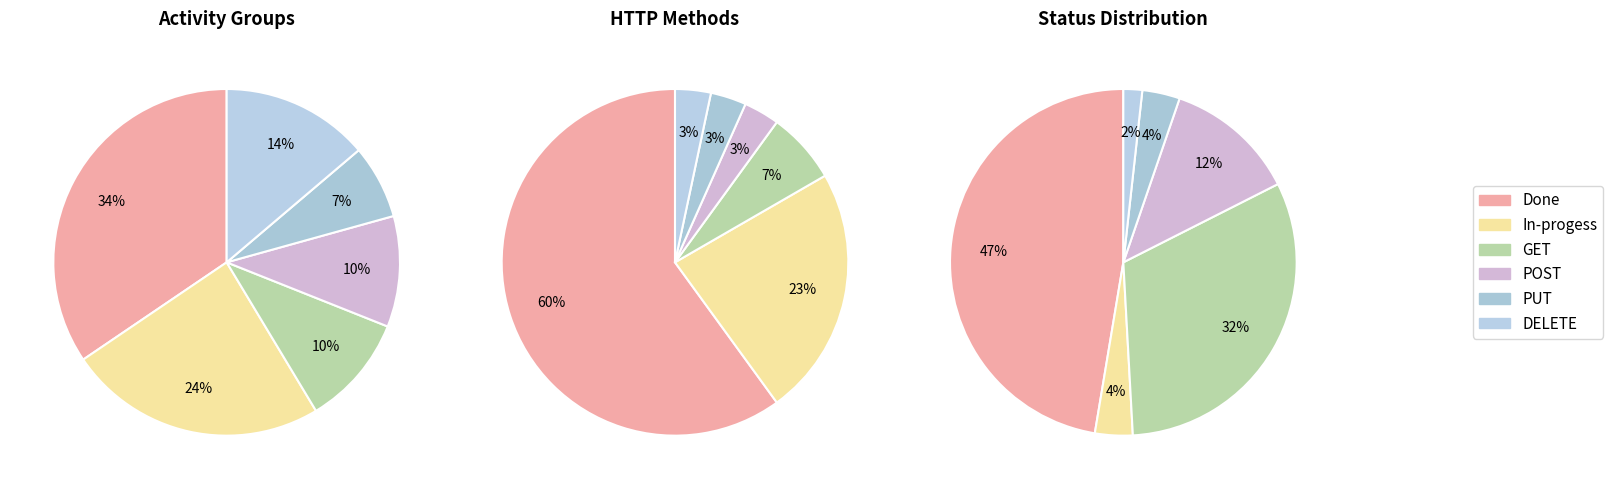

Count the number of slices in the pie.

6